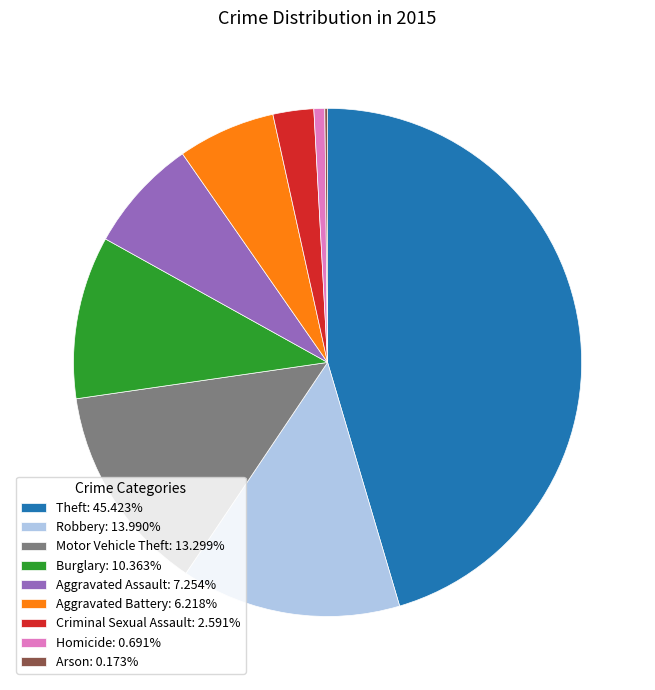

Combined, do Criminal Sexual Assault: 2.591% and Aggravated Battery: 6.218% account for over 50%?

No